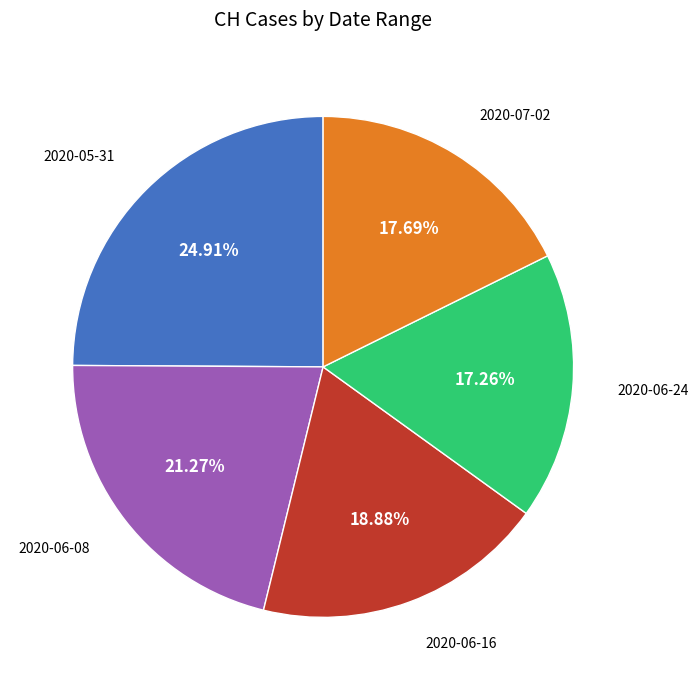

Is there any slice that represents more than half of the pie?

No